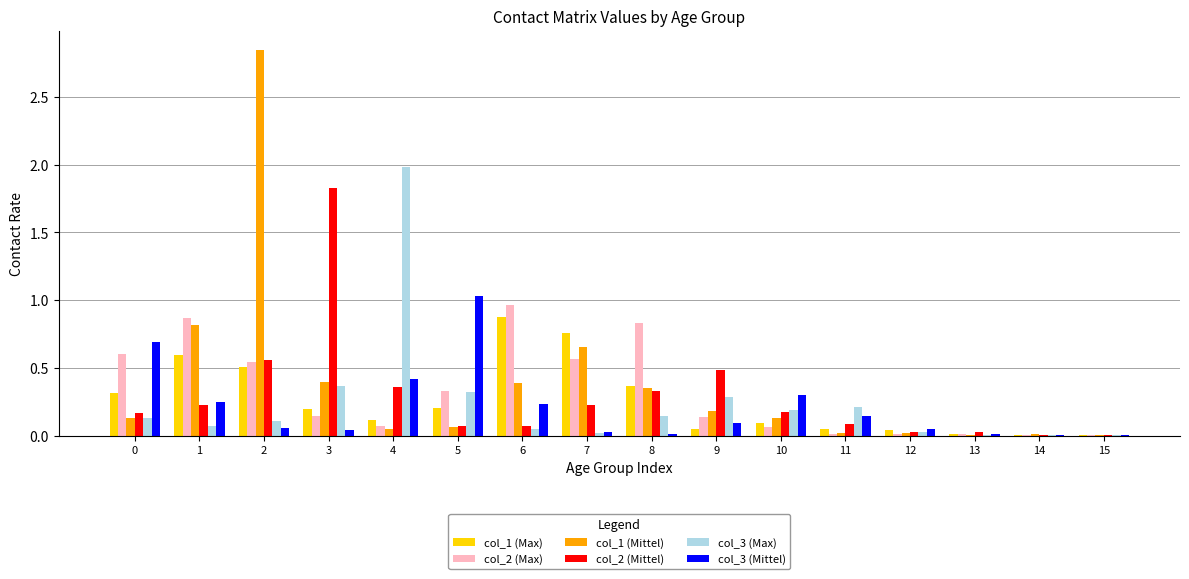

What is the sum of all col_1 (Mittel) values?

6.1